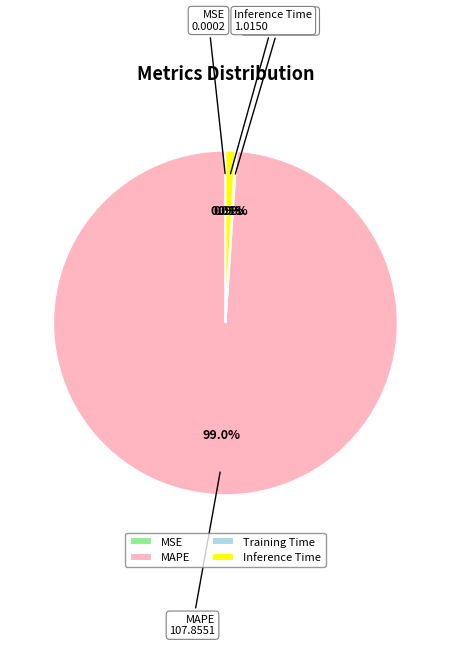

Is there any slice that represents more than half of the pie?

Yes